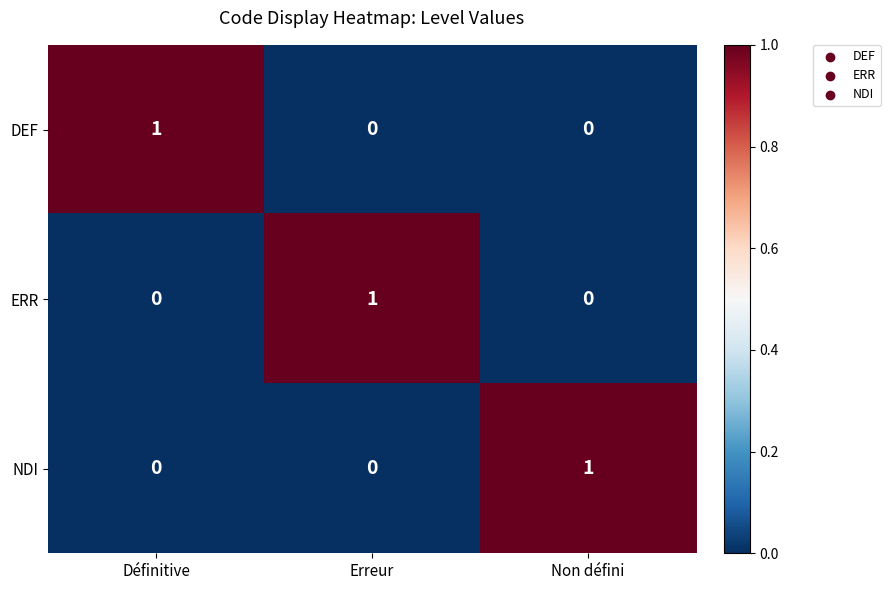

The value of NDI at Définitive is -1. True or false?

False